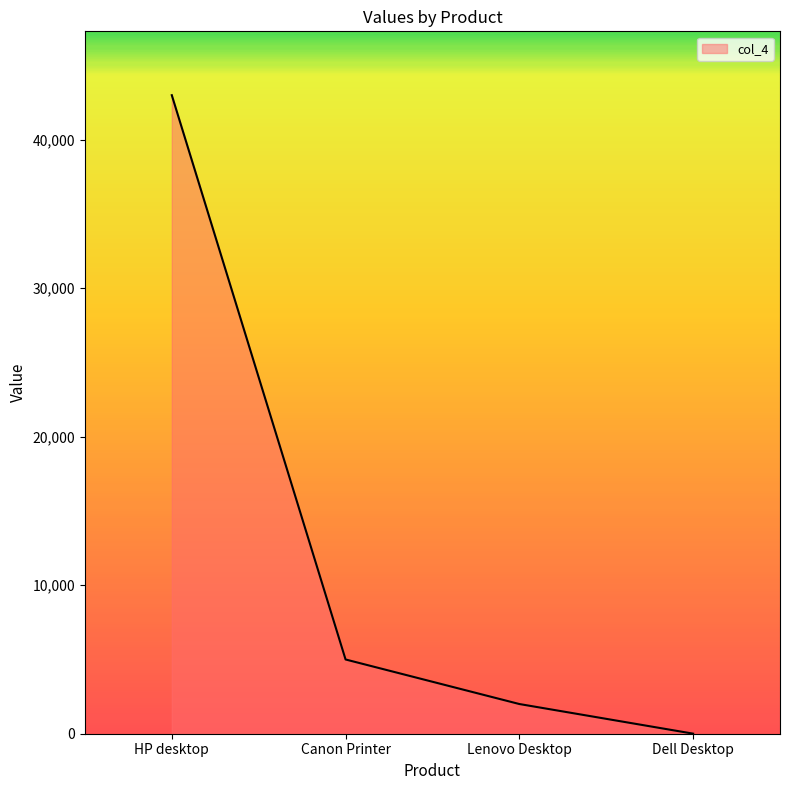

Rank the categories by value from lowest to highest.

Dell Desktop, Lenovo Desktop, Canon Printer, HP desktop